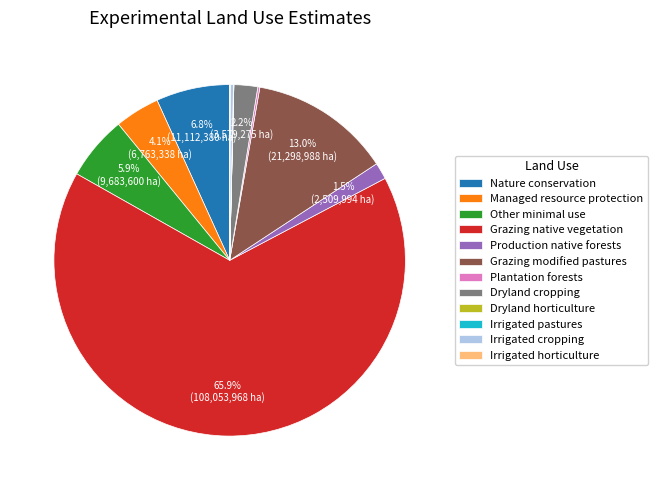

Is Grazing native vegetation the majority of the pie?

Yes